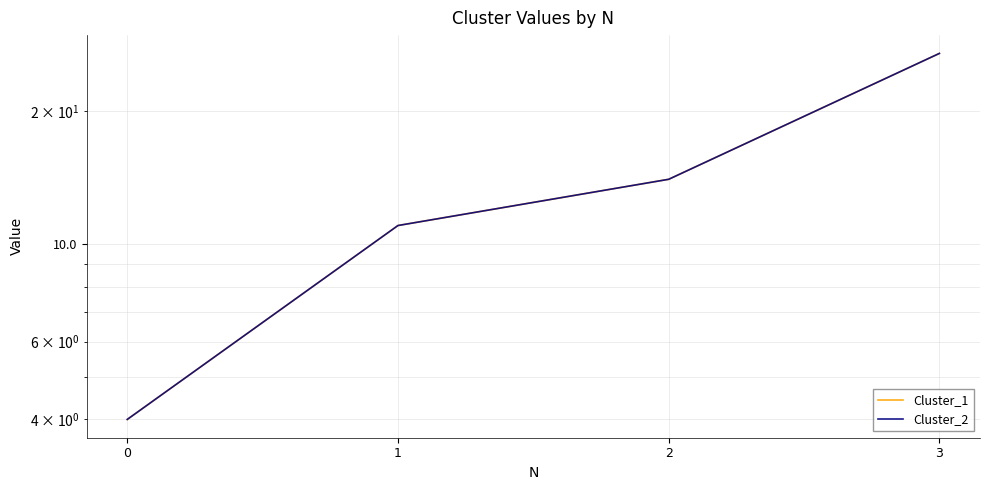

What is the difference between the second highest and minimum values in the Cluster_1 series?

10